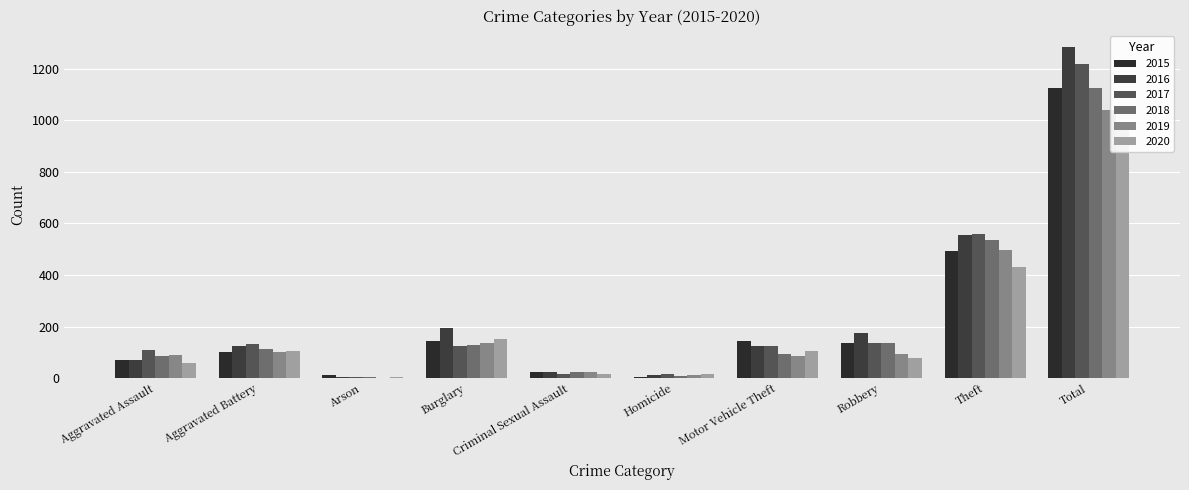

Are the bars horizontal?

No